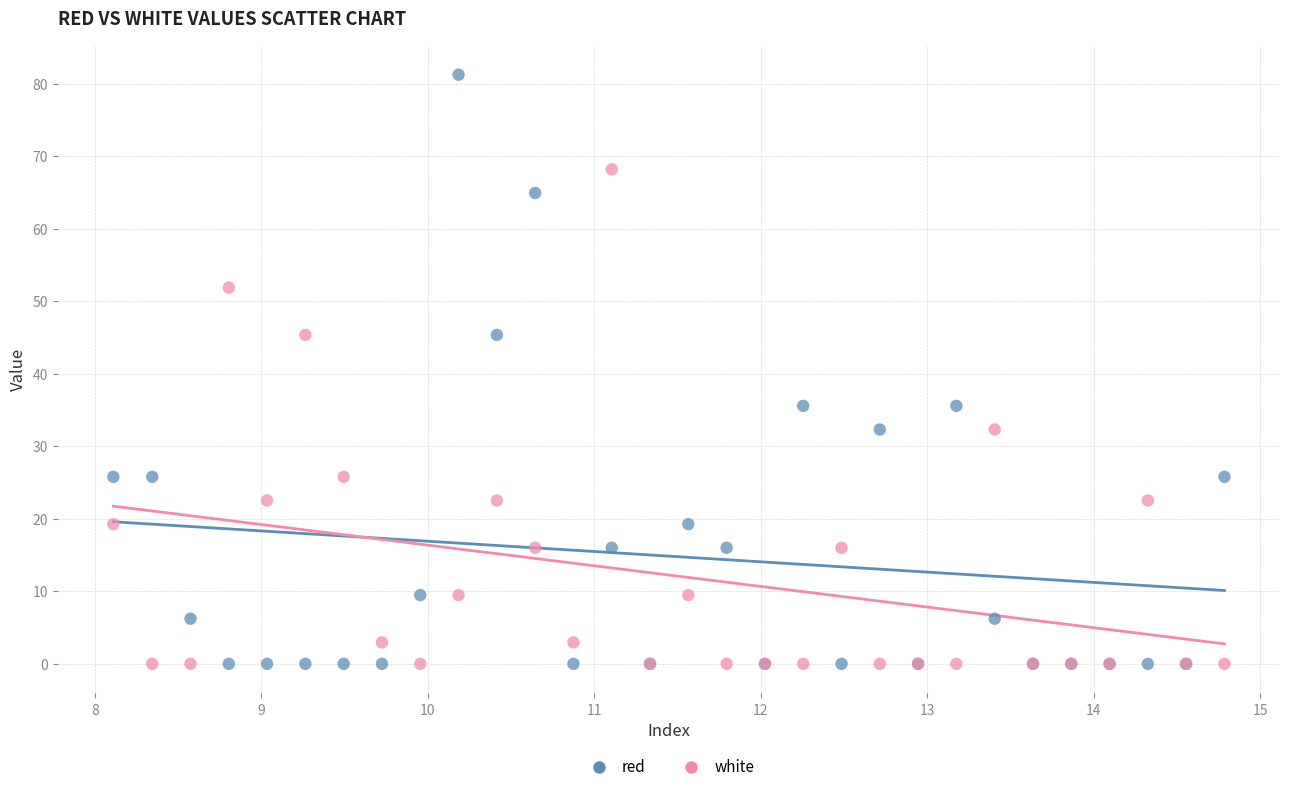

Which series has the widest spread of Y values?

red